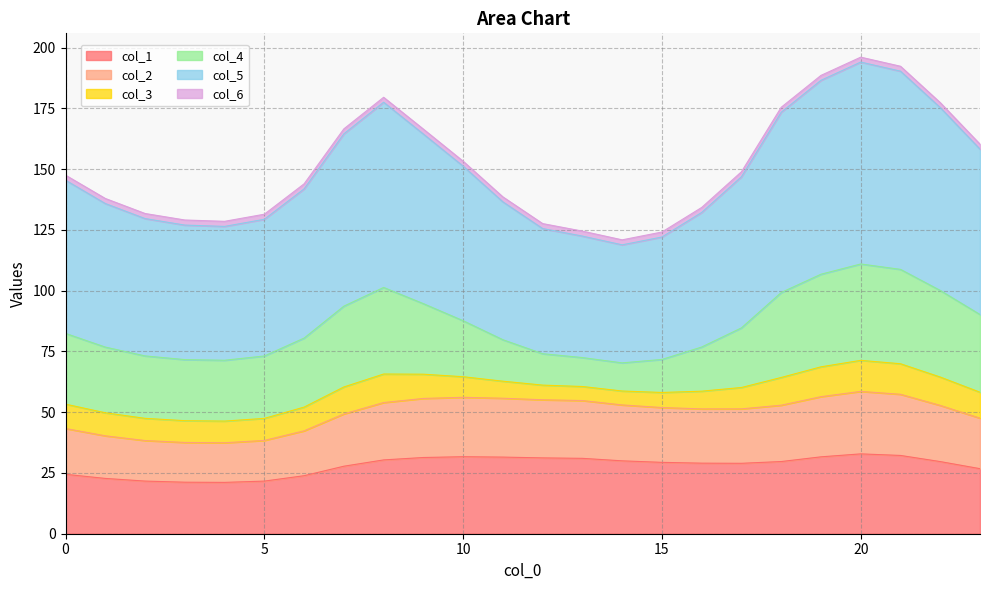

What is the minimum value for col_1?

21.1